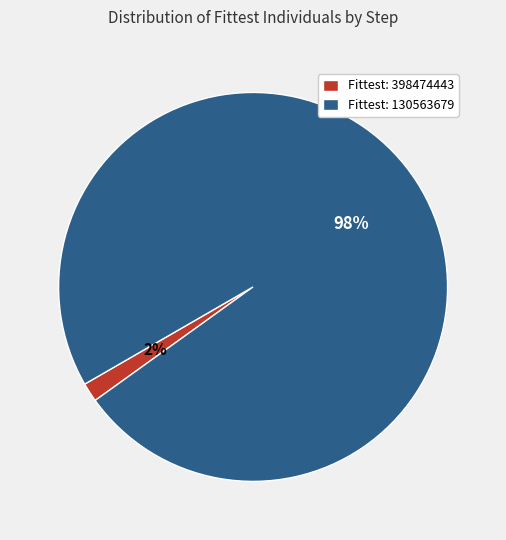

Is there any slice that represents more than half of the pie?

Yes